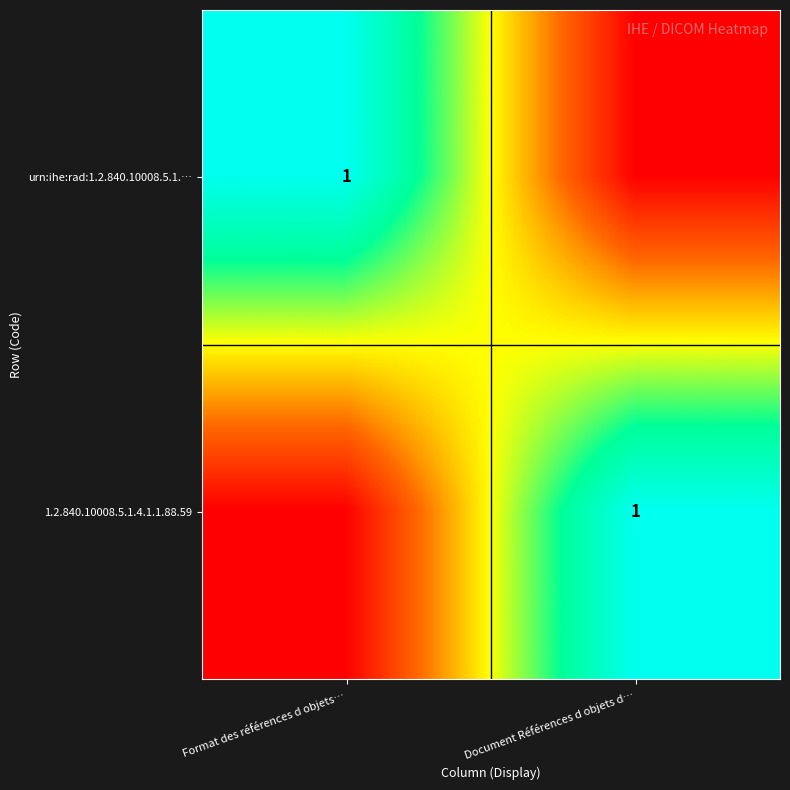

At which category does the chart reach its minimum across all series?

Document Références d objets d…